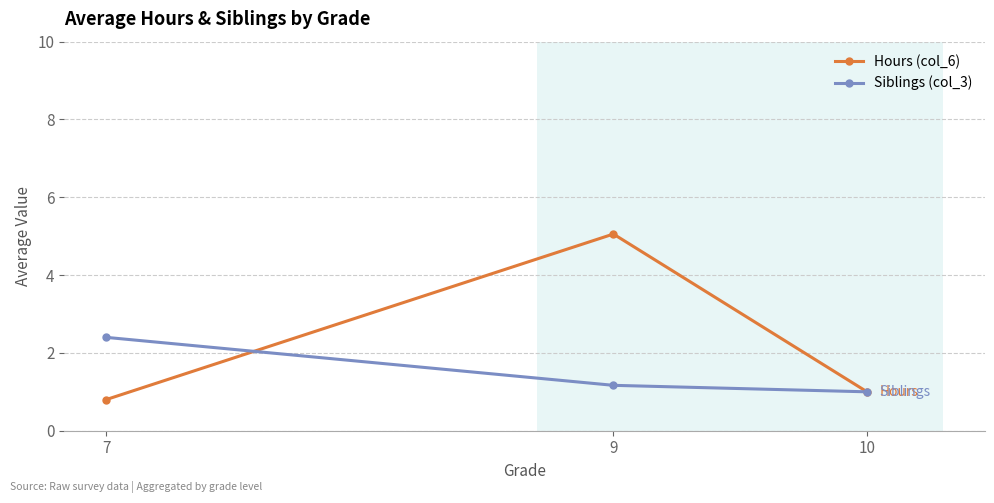

Reading left to right, extract all data points from this chart.

Hours (col_6): 7=0.8	9=5.1	10=1.0
Siblings (col_3): 7=2.4	9=1.2	10=1.0